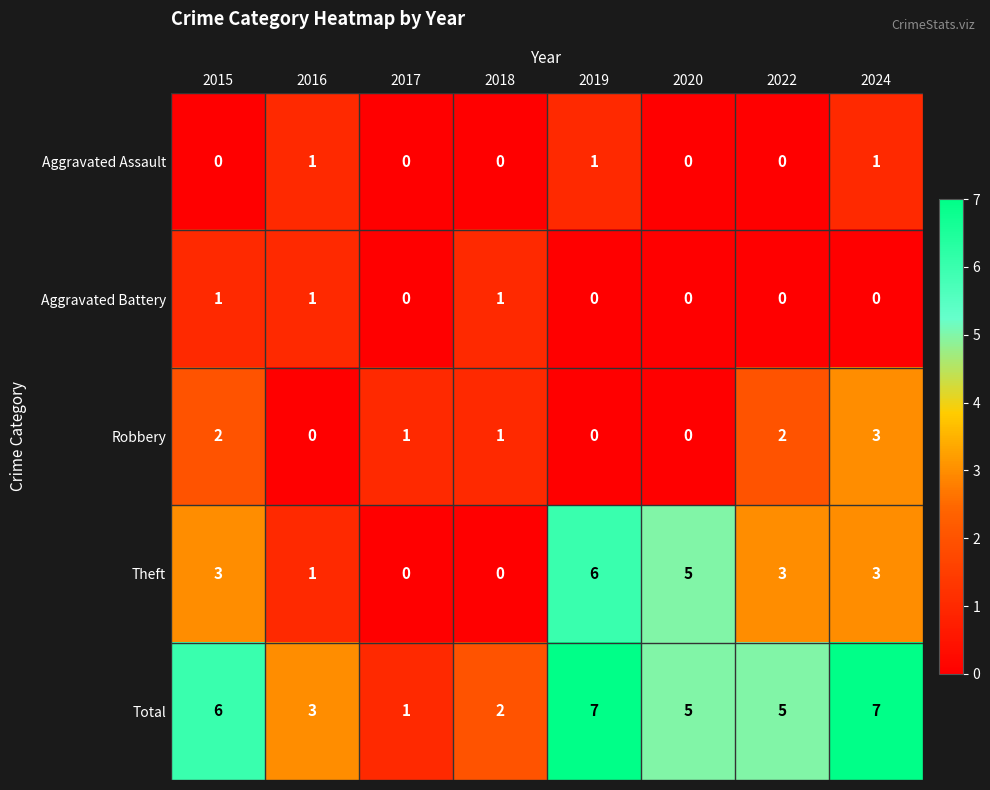

What is the spread (max minus min) of values at 2024?

7